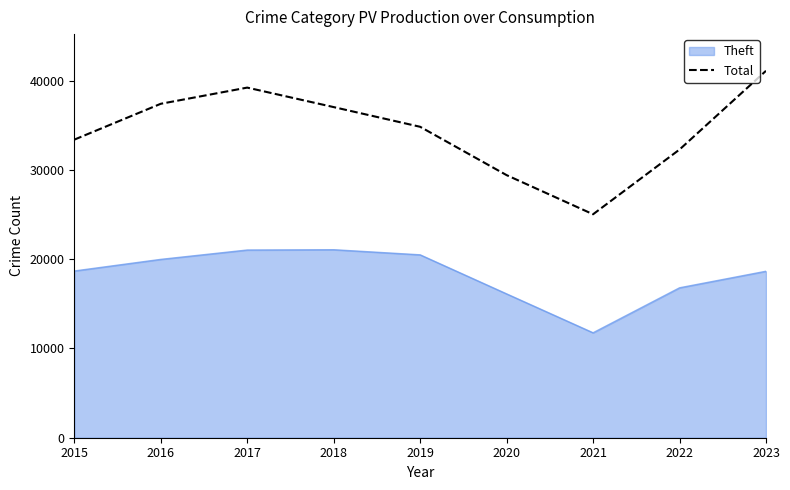

What value does the Theft series have at 2022?

16793